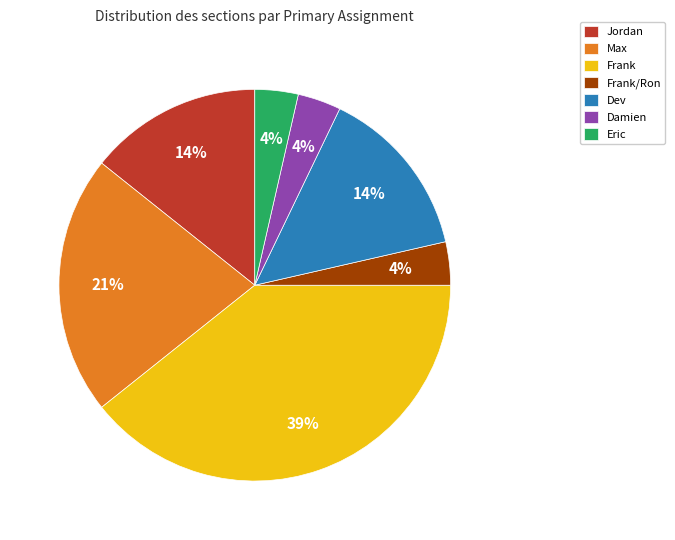

Do Frank/Ron and Frank together represent more than half of the pie?

No